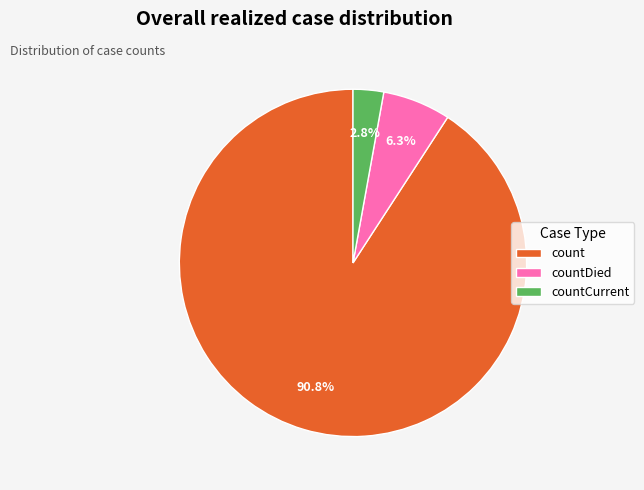

What is the largest slice in the pie chart?

count